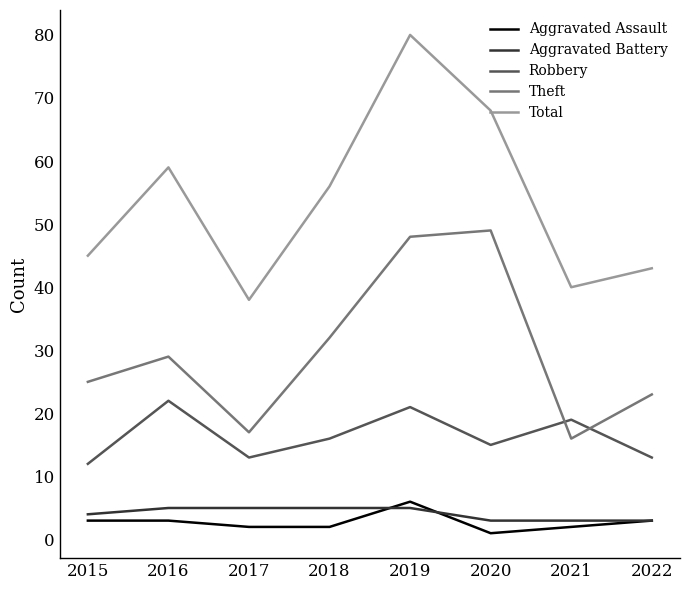

Which series has the widest spread of values?

Total